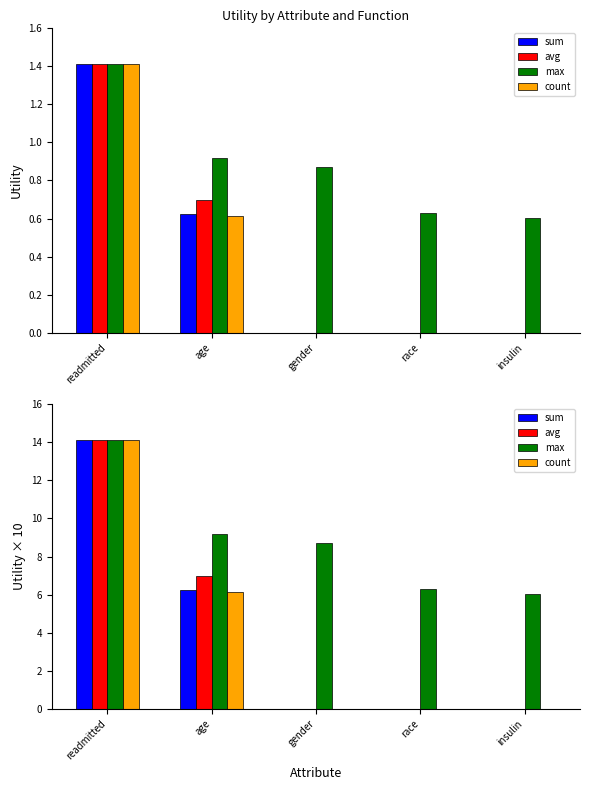

Between readmitted and insulin, which series saw the biggest shift?

sum